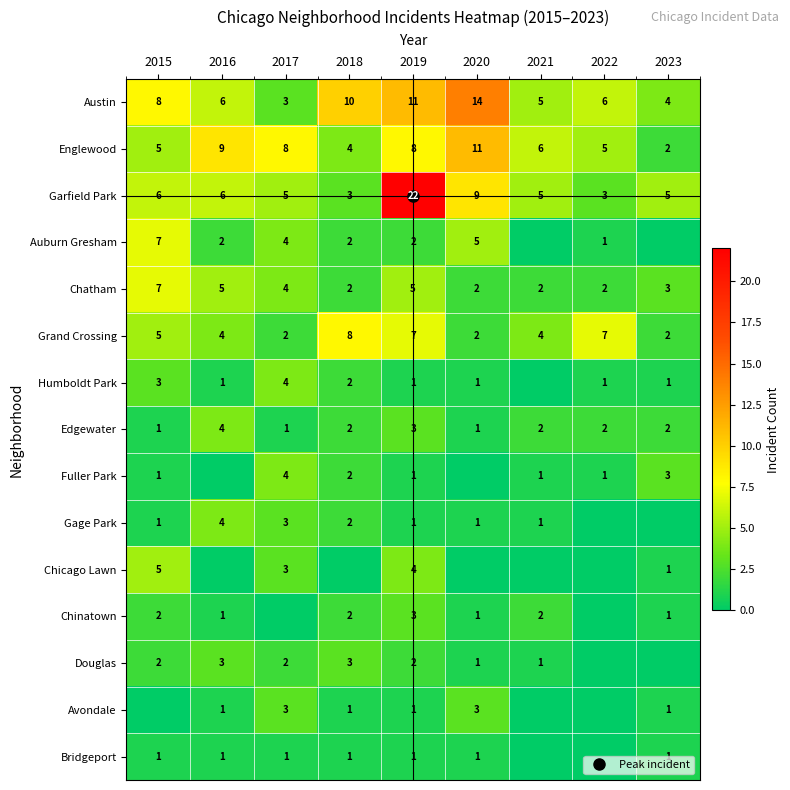

Which has a higher value, 2020 or 2015?

2020